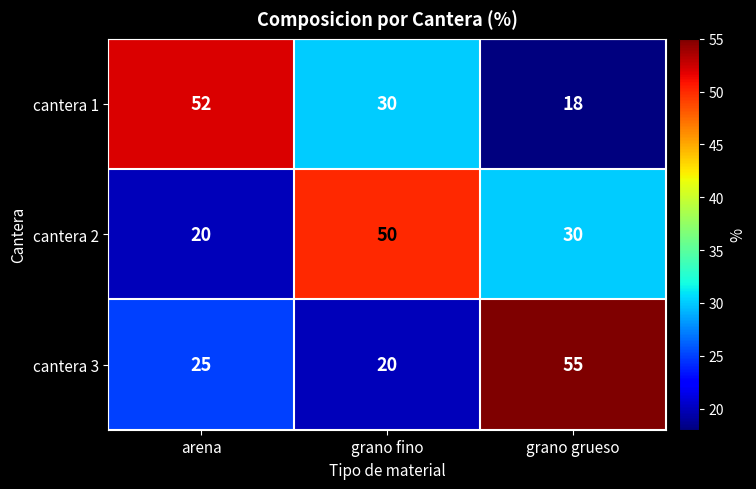

At which label does cantera 3 reach its peak?

grano grueso